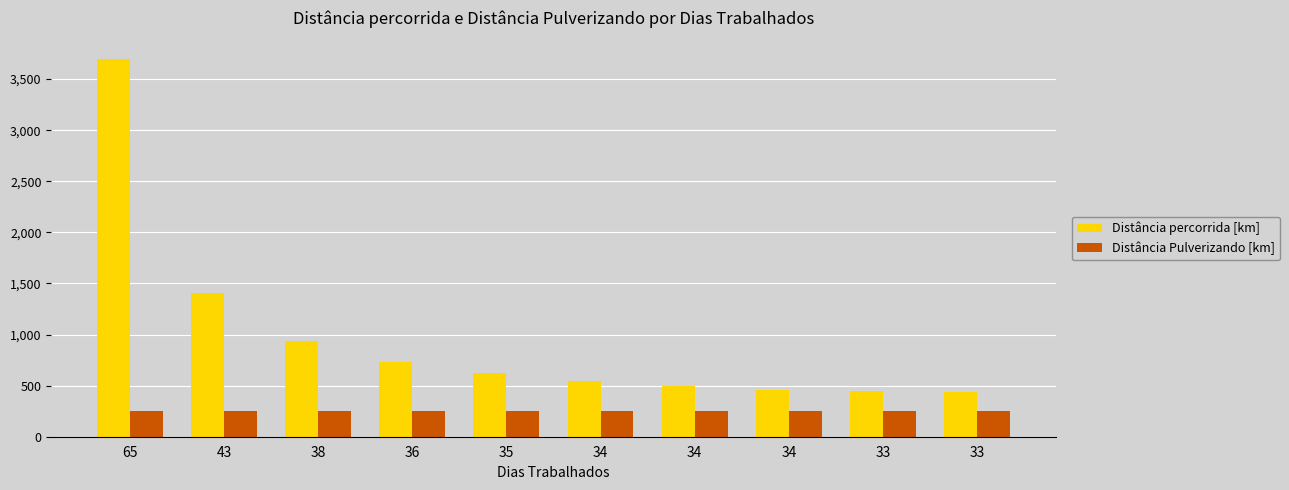

What is the spread (max minus min) of values at 34?

291.9